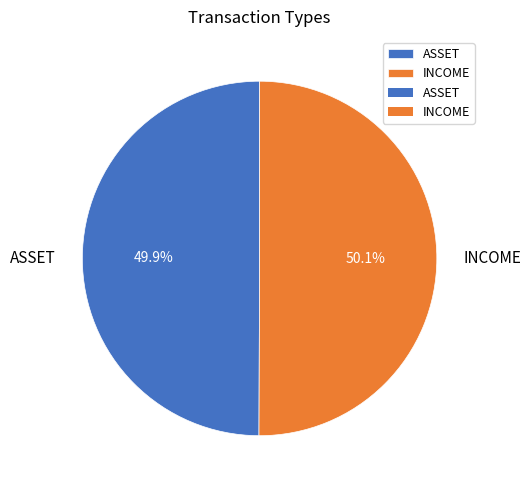

To the nearest percent, what percentage of the pie is INCOME?

50%